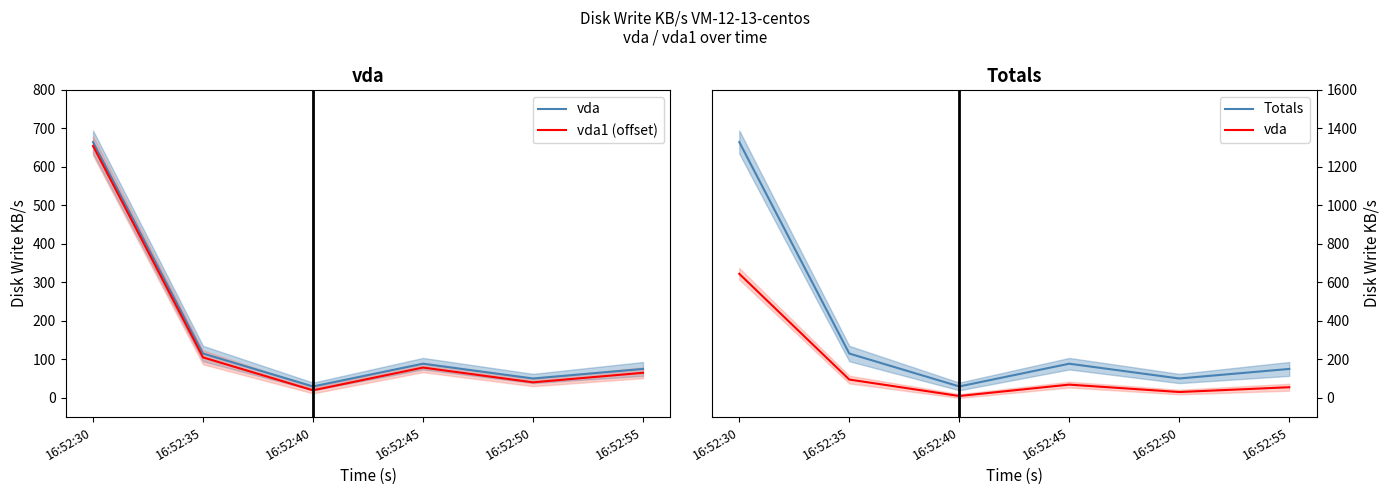

In vda, how many points are lower than both neighbors (excluding endpoints)?

2